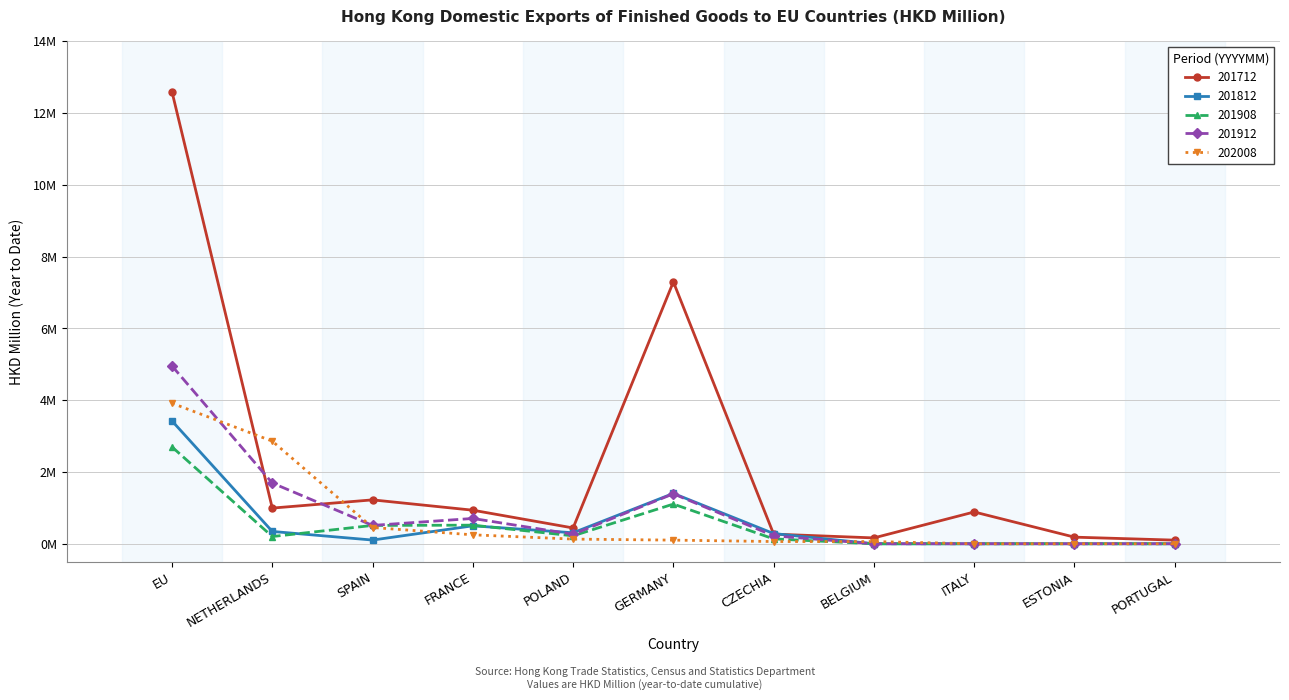

What are all the series names shown in the legend?

201712, 201812, 201908, 201912, 202008